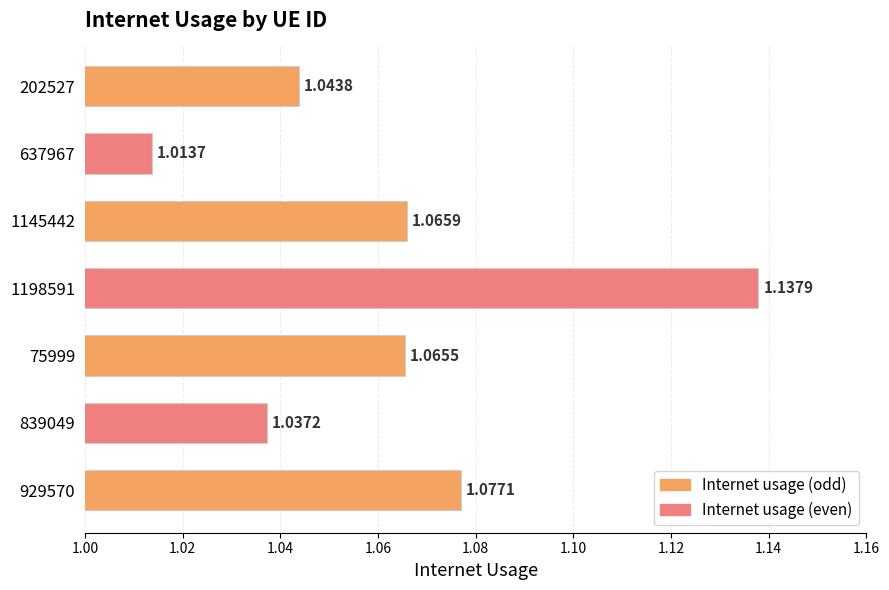

Which has a higher value, 1198591 or 1145442?

1198591